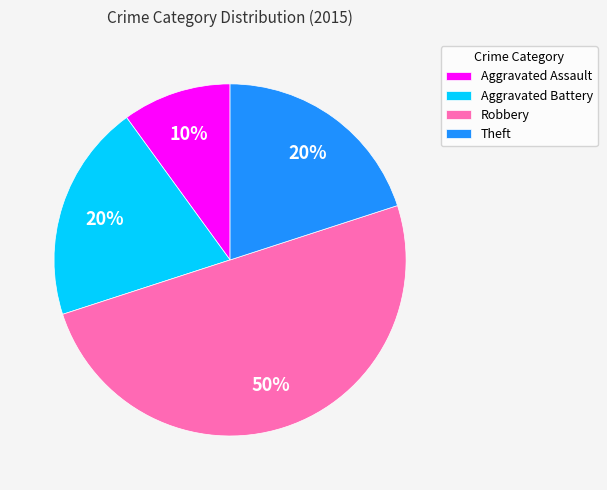

Approximately how many times larger is the value at Aggravated Battery compared to Robbery?

0.4